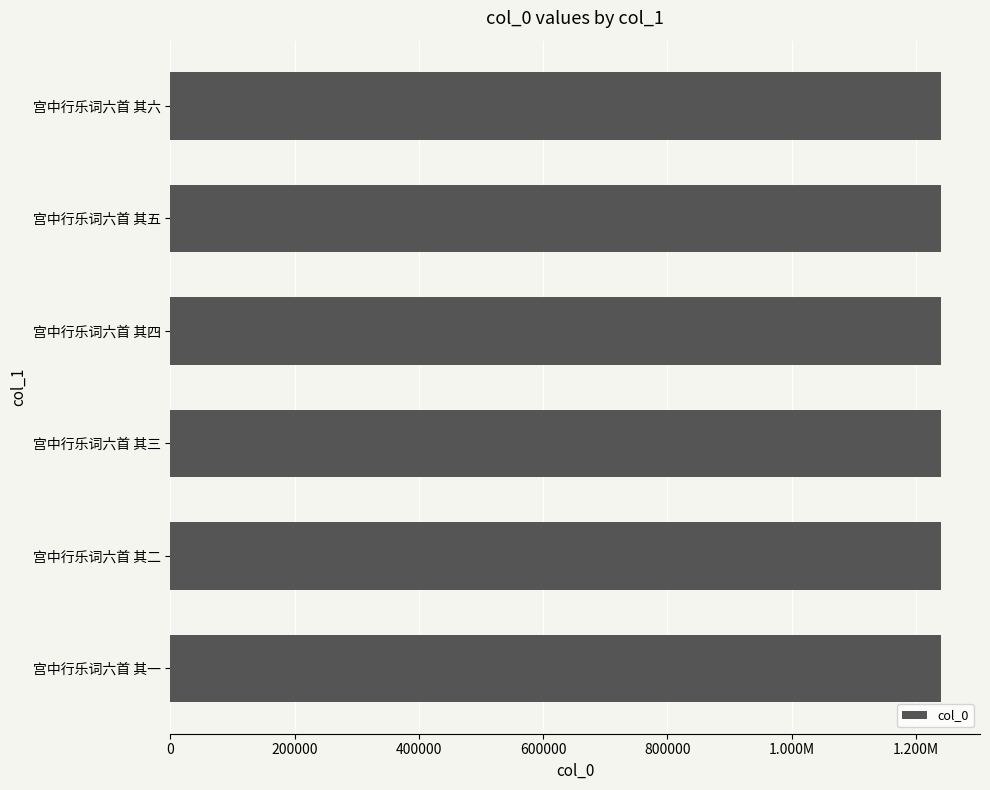

Are the bars horizontal?

Yes